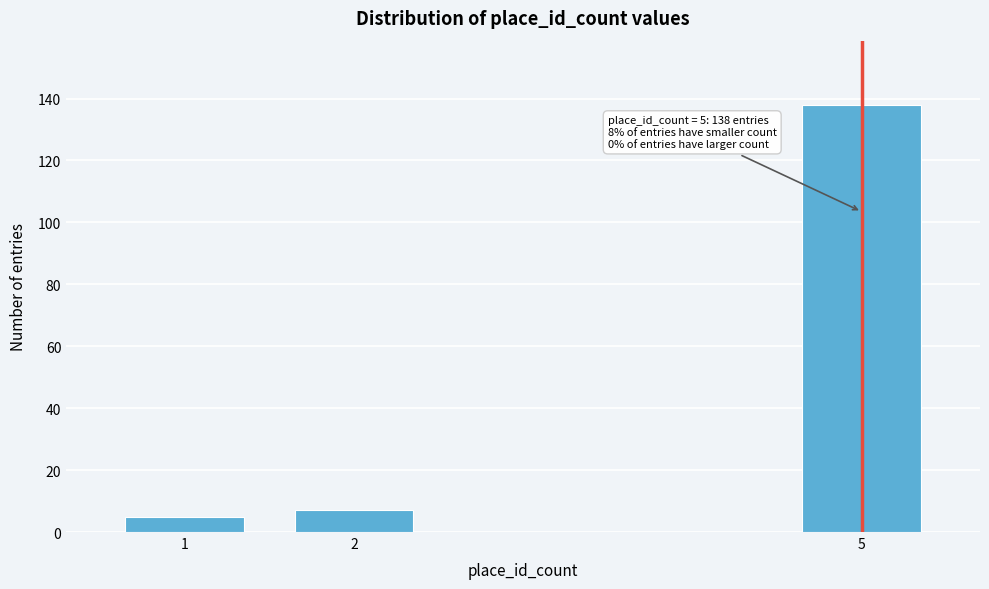

Reading left to right, transcribe all the data shown in this chart.

5	7	138